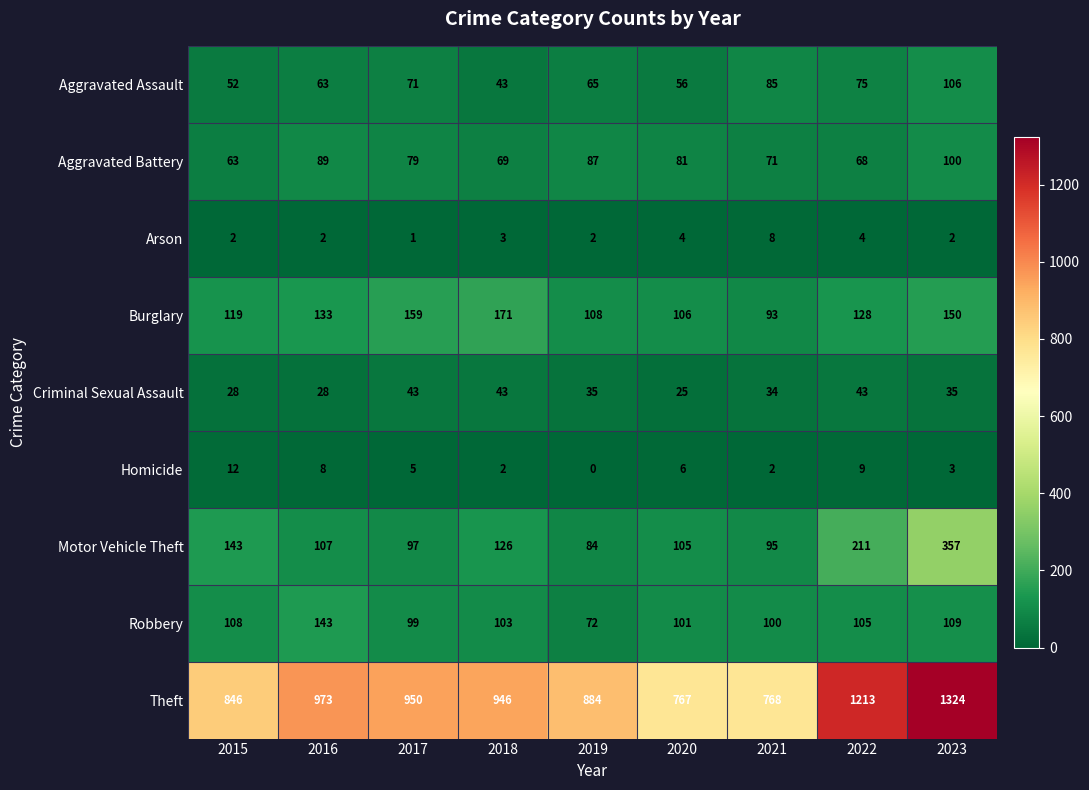

Which category has the lowest value across all series?

2019